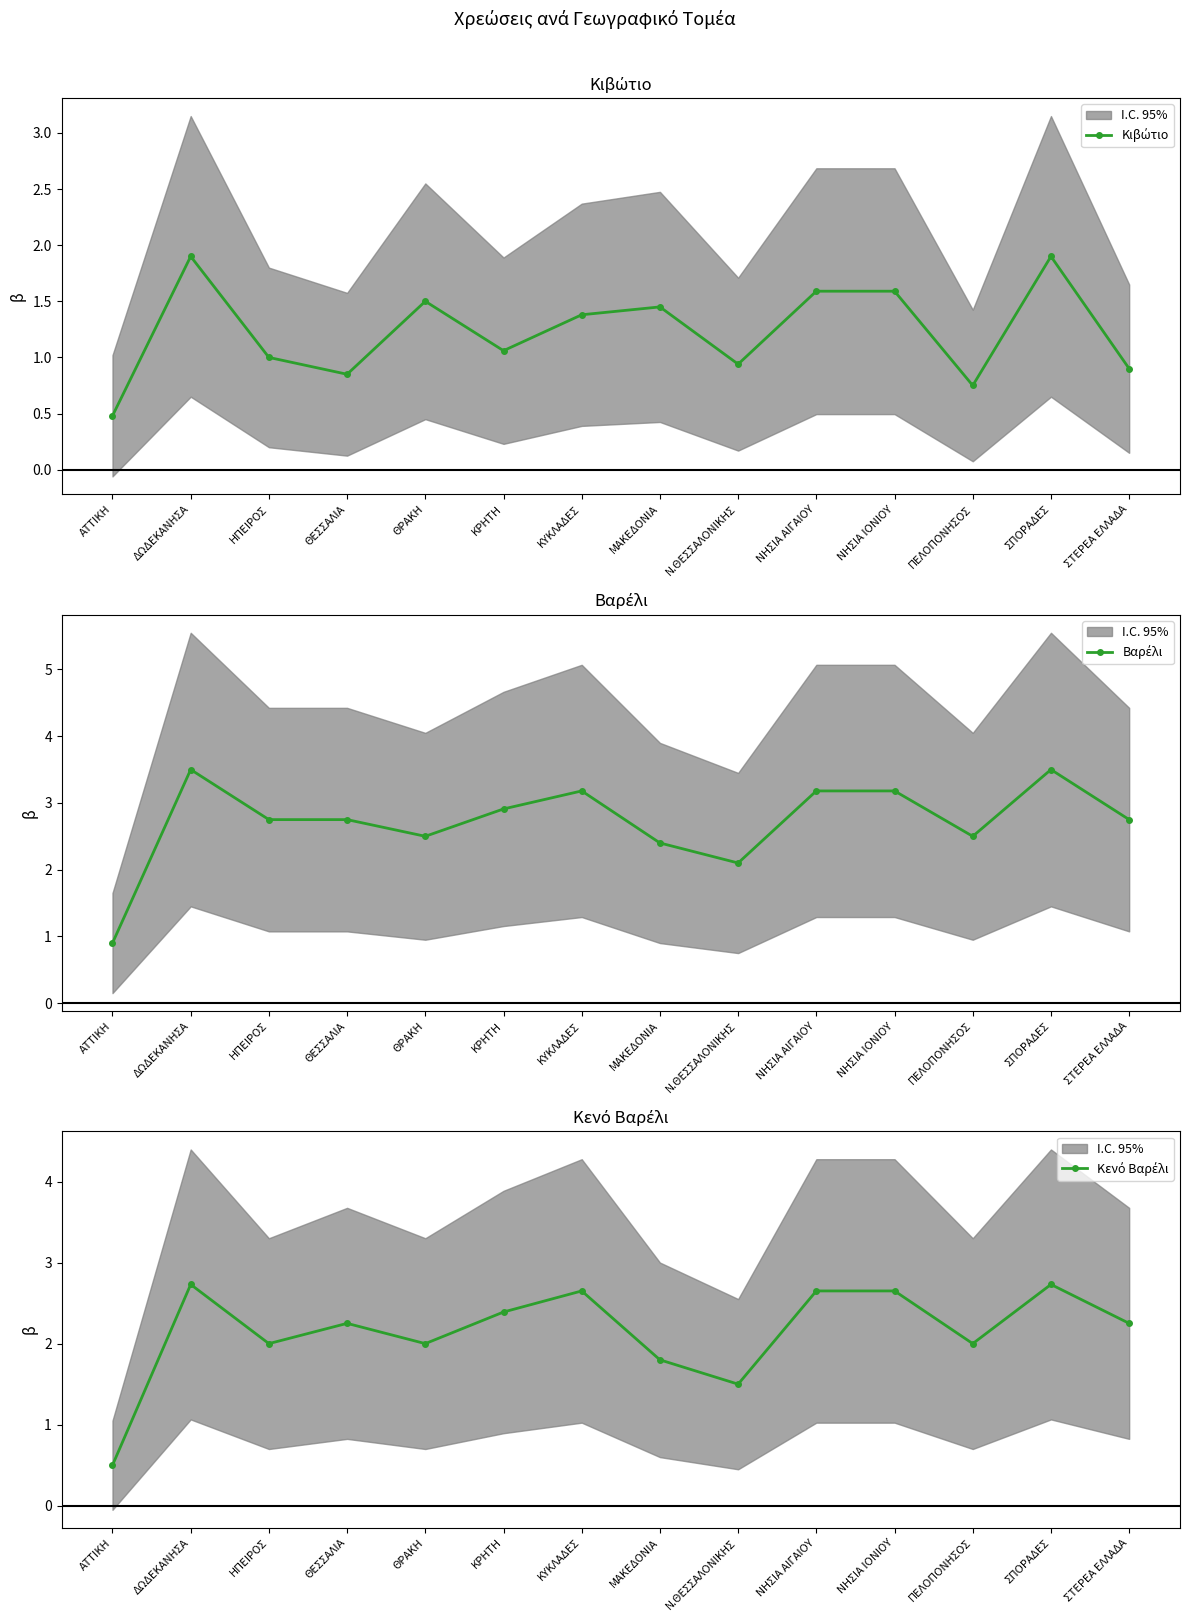

What is the lowest value of the Κιβώτιο series?

0.5